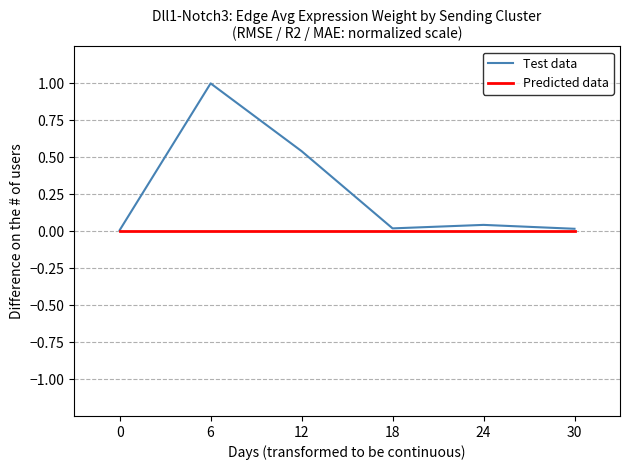

What is the average value of the Test data series?

0.3